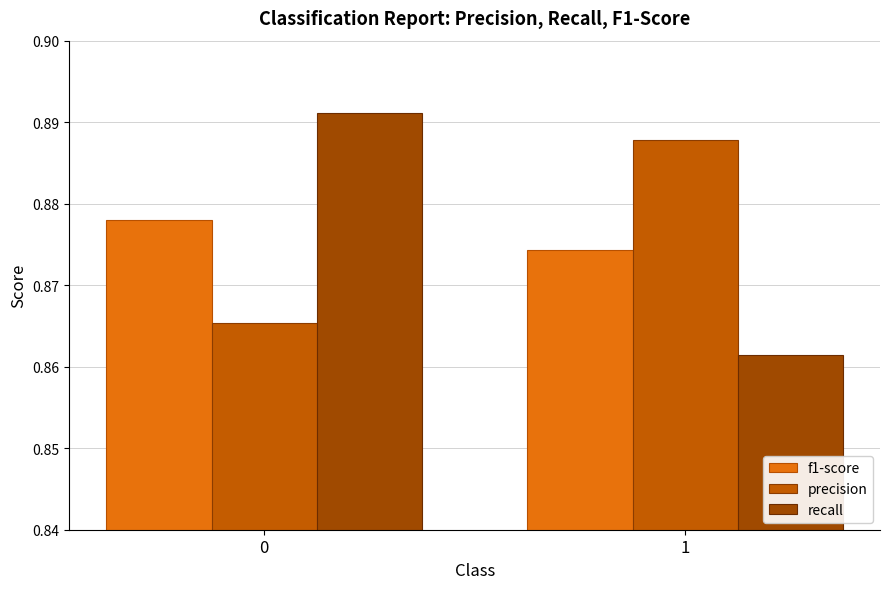

Is the value of f1-score at 1 greater than the value of recall at 1?

Yes